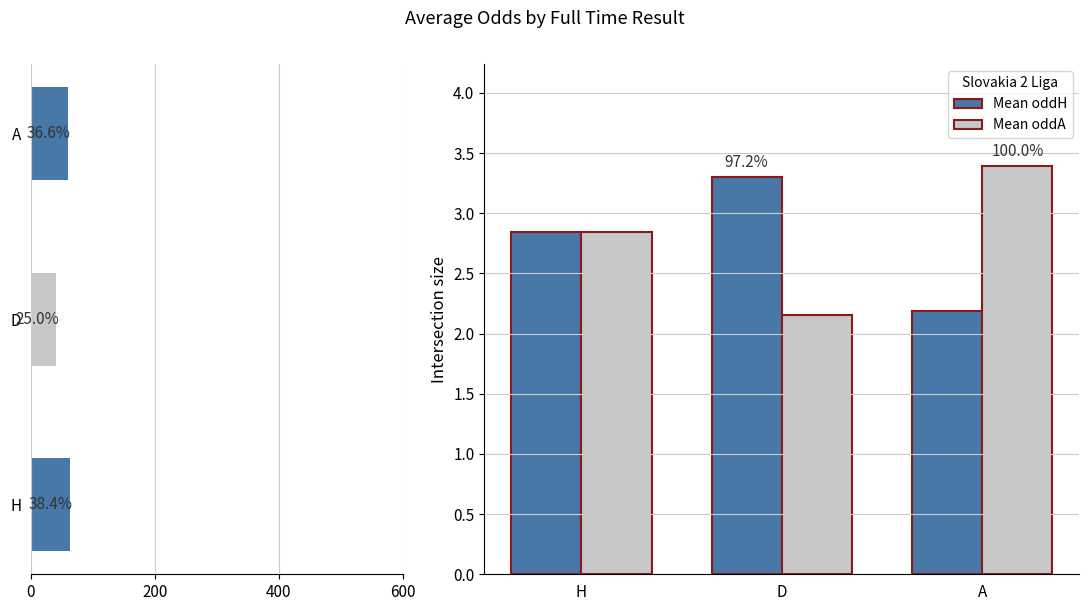

Is it true that Mean oddA equals 1.2 at D?

False